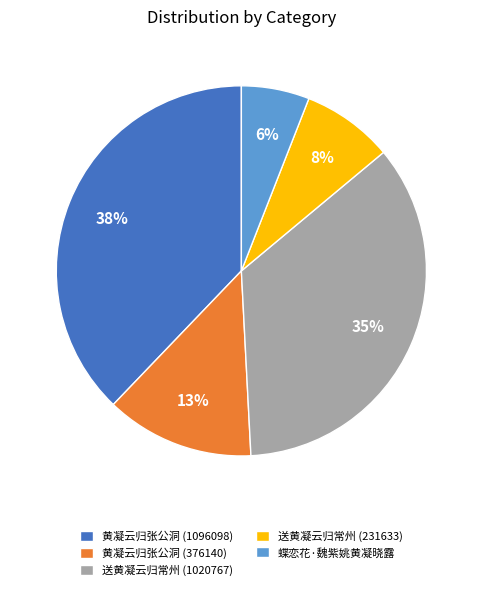

The 送黄凝云归常州 (1020767) slice represents 41% of the pie. True or false?

False